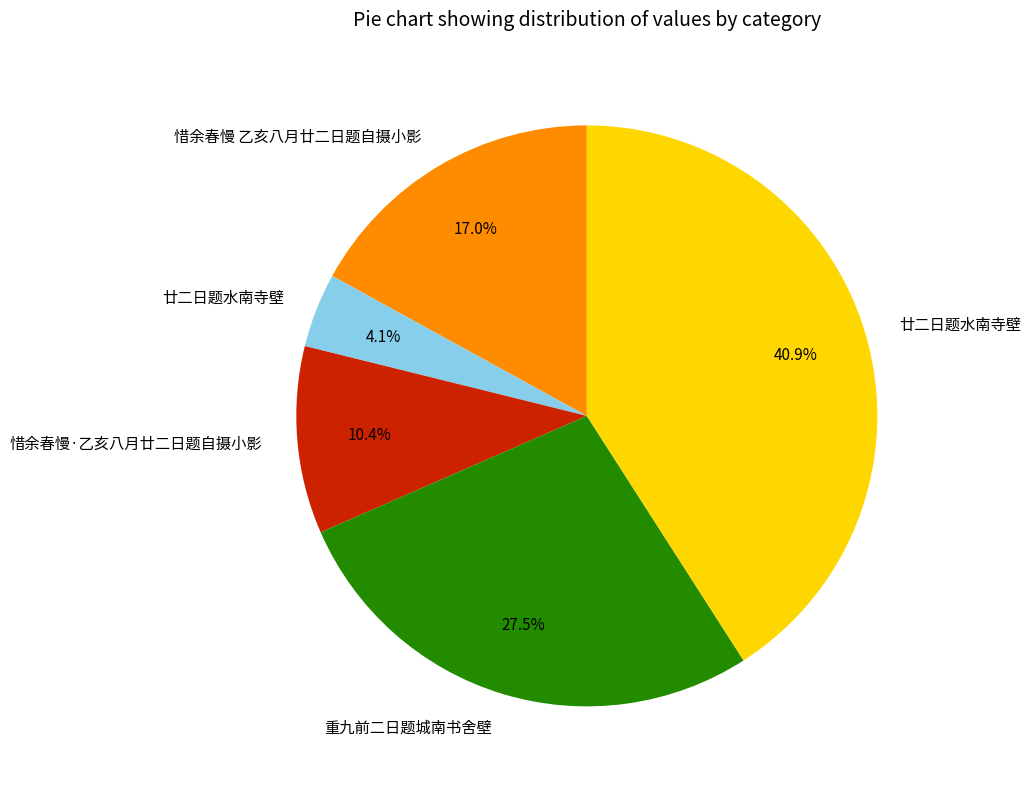

To the nearest percent, what is the difference between the largest and smallest slice percentages?

37%